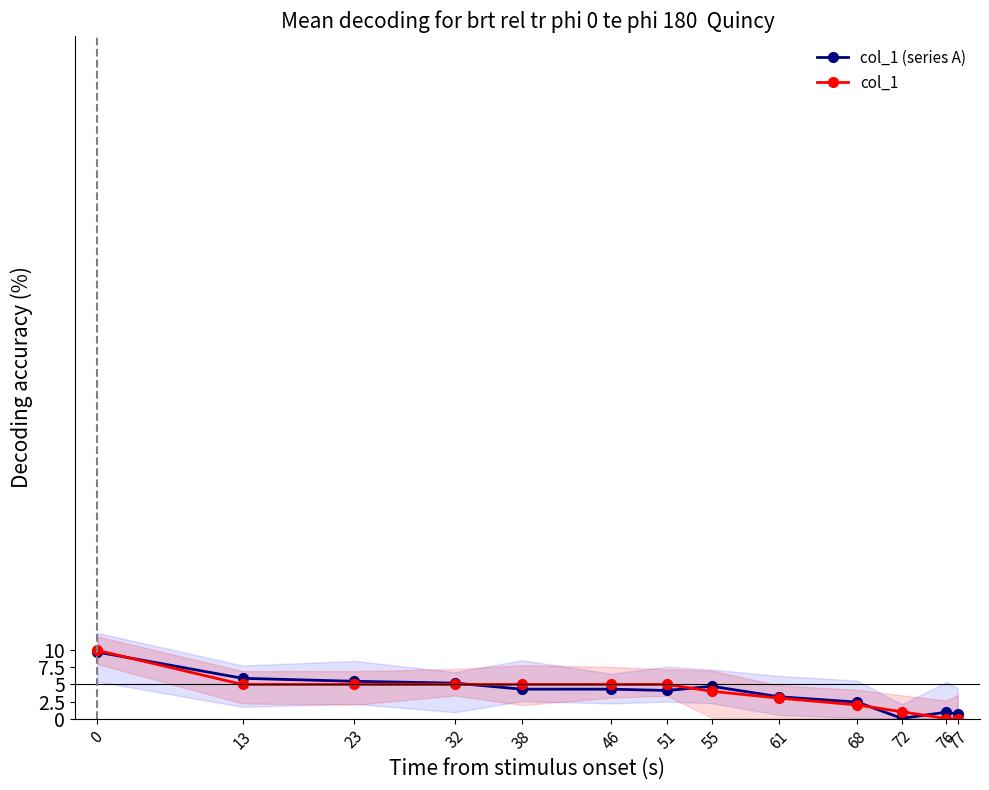

How many values in the col_1 series exceed 5?

1